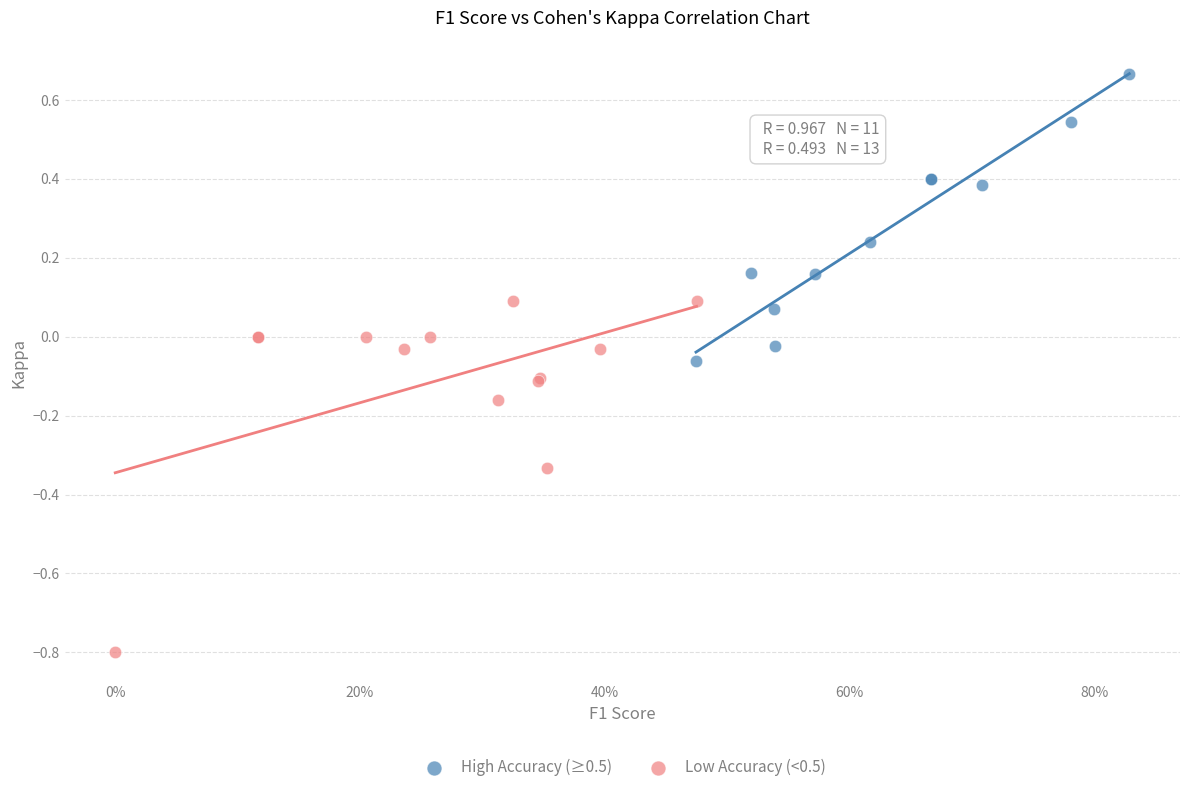

Which series reaches the minimum Y coordinate?

Low Accuracy (<0.5)